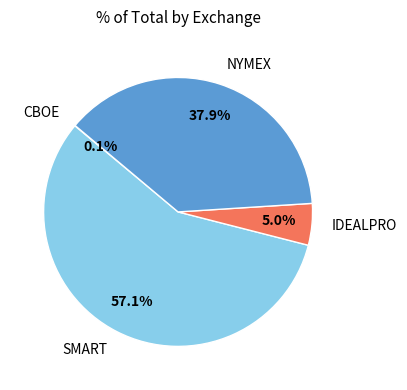

What percentage is NOT represented by IDEALPRO?

95.0%